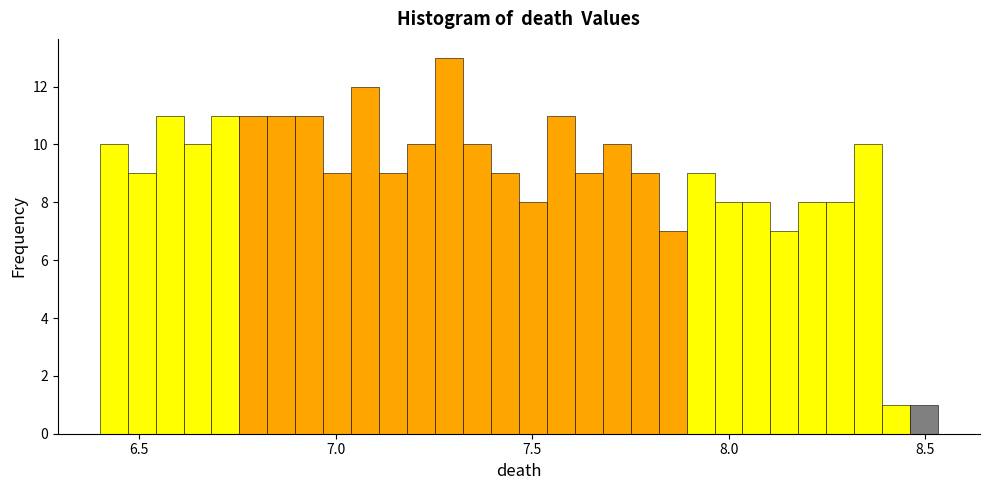

Read against the x-axis, roughly where is the centre of the tallest bar?

7.30